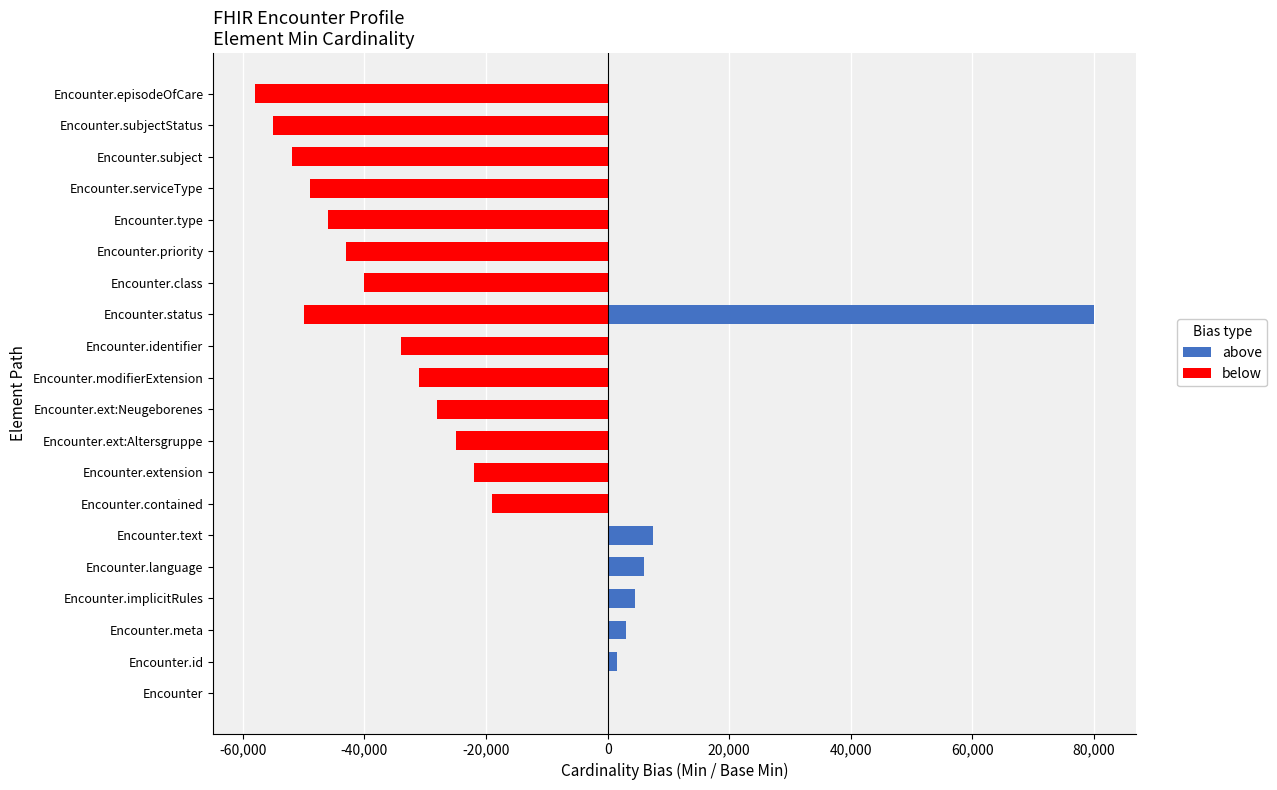

True or false: below has a value of -37682 at Encounter.ext:Neugeborenes.

False